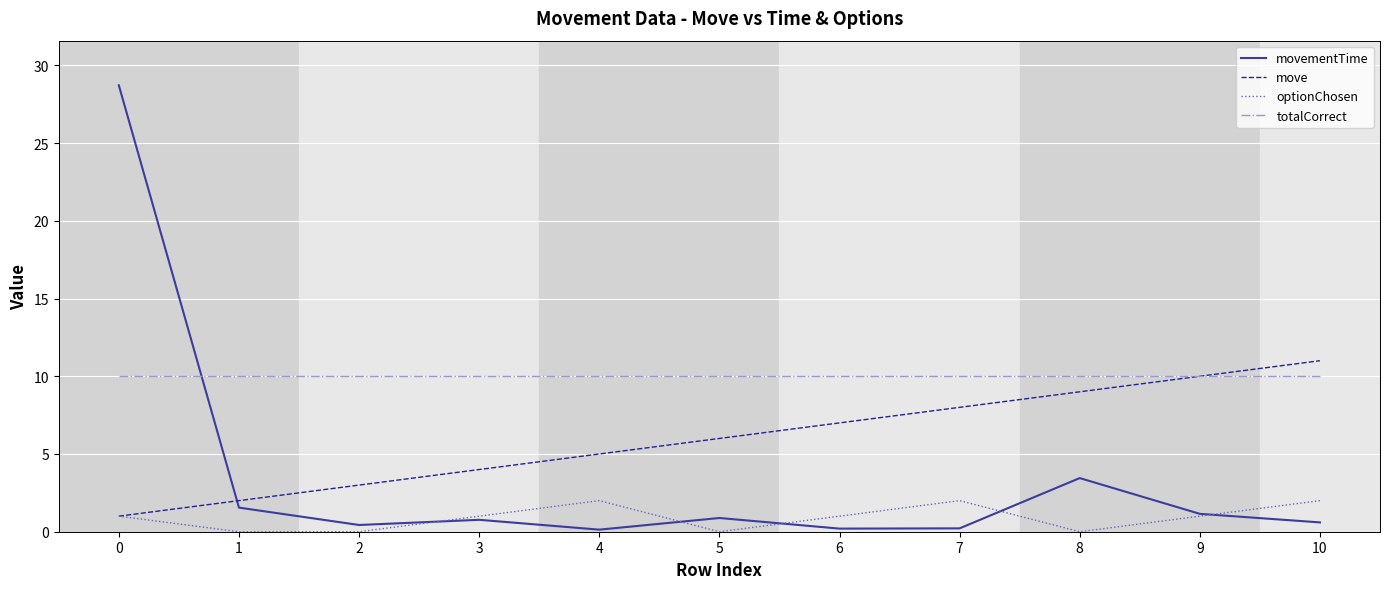

Rank the series by their maximum value, from lowest to highest.

optionChosen, totalCorrect, move, movementTime